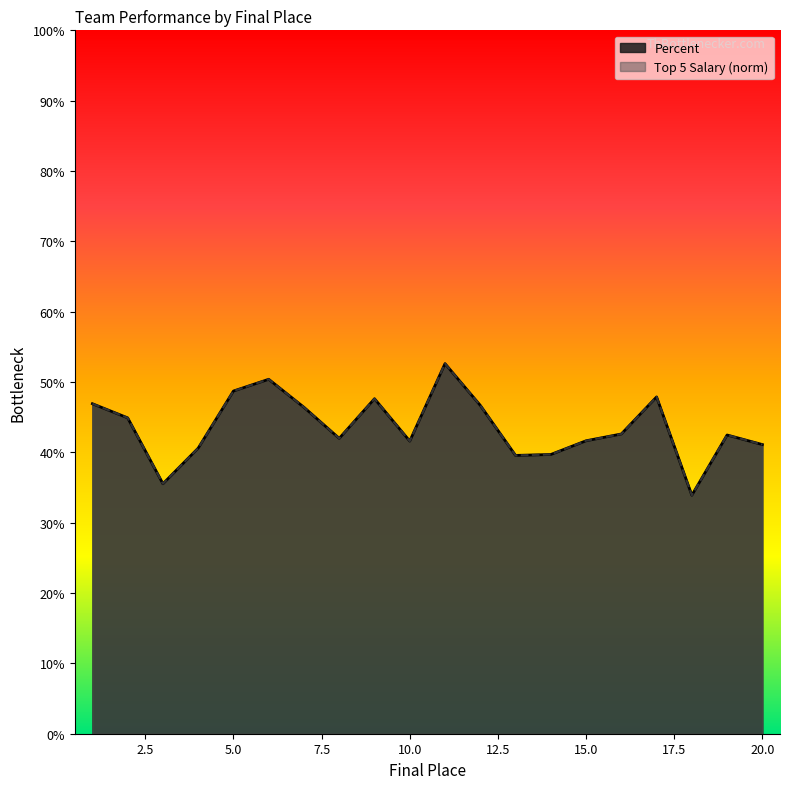

How many times do Percent and Top 5 Salary (norm) cross each other?

1